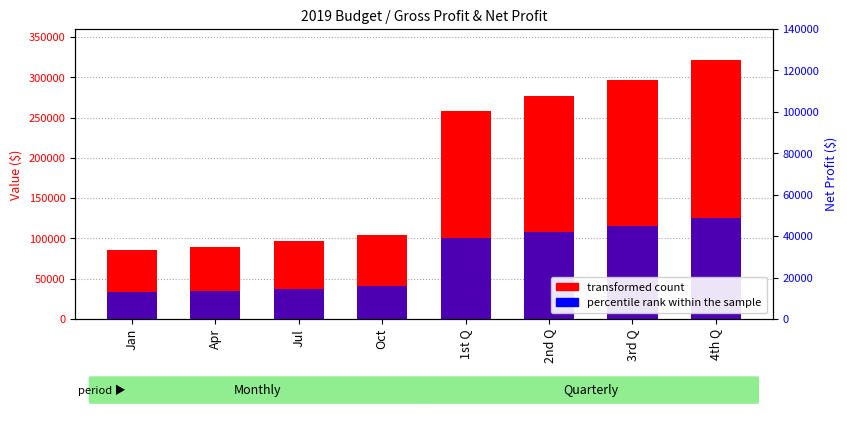

Count the number of data series in this chart.

2